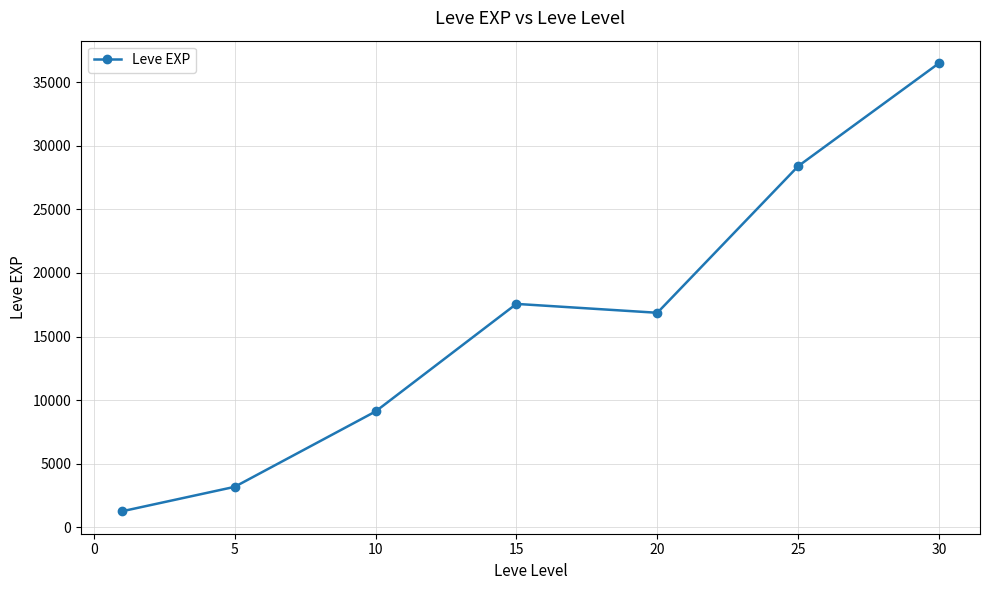

How many series are shown in this chart?

1